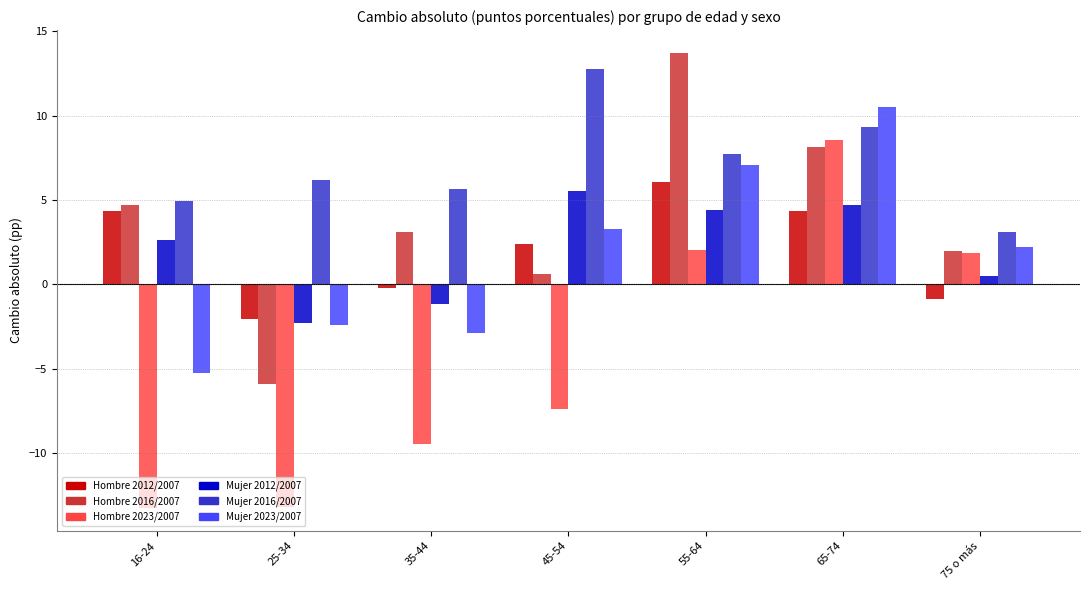

What is the difference between the highest and lowest values at 55-64?

11.7